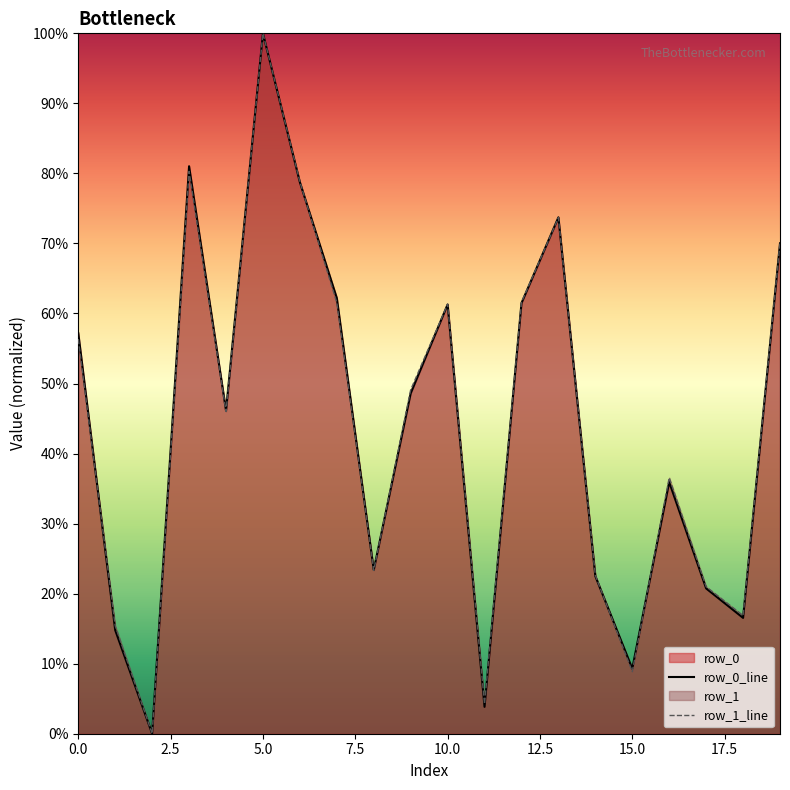

Reading left to right, transcribe all the data shown in this chart.

row_0: 0=57.2	1=14.8	2=0.0	3=81.0	4=46.1	5=100.0	6=78.7	7=62.2	8=23.4	9=48.6	10=61.3	11=3.8	12=61.5	13=73.7	14=22.5	15=9.3	16=35.9	17=20.7	18=16.5	19=70.0
row_1: 0=56.3	1=15.4	2=0.0	3=80.3	4=46.0	5=100.0	6=78.8	7=61.6	8=23.3	9=49.1	10=61.3	11=4.2	12=61.6	13=73.7	14=22.6	15=8.9	16=36.6	17=21.0	18=16.9	19=70.1